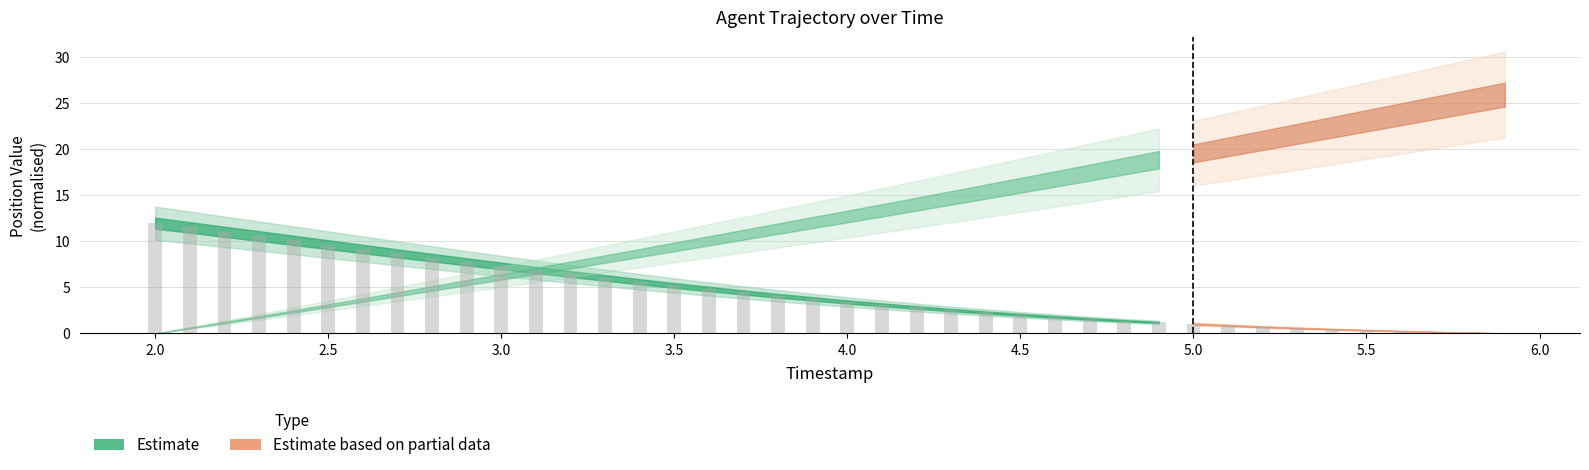

What is the sum of all values?

179.6